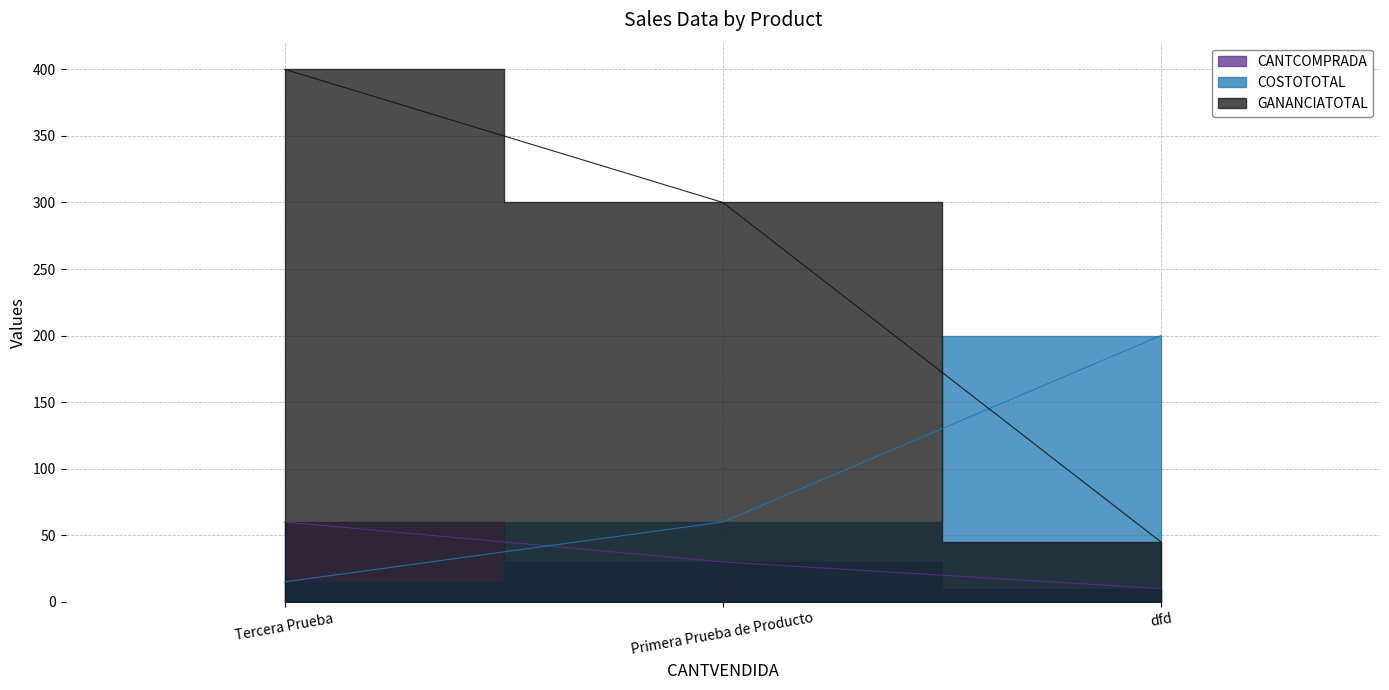

Read the GANANCIATOTAL value at Tercera Prueba, to the nearest 10.

400